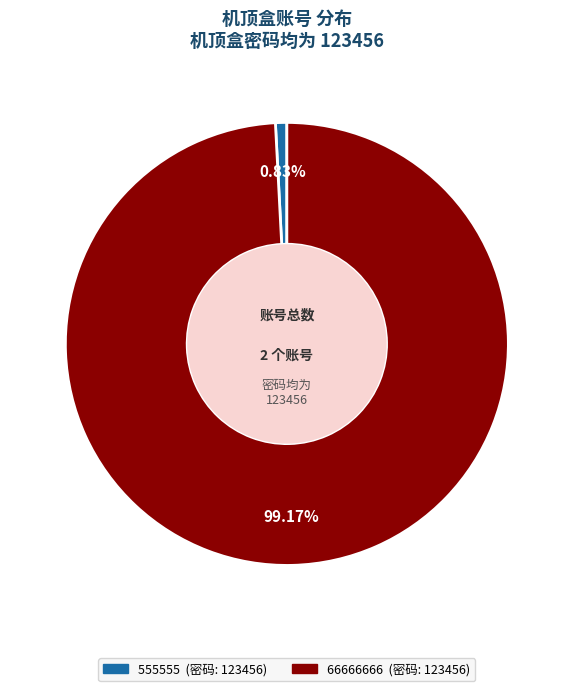

Does 555555 account for over 50% of the chart?

No